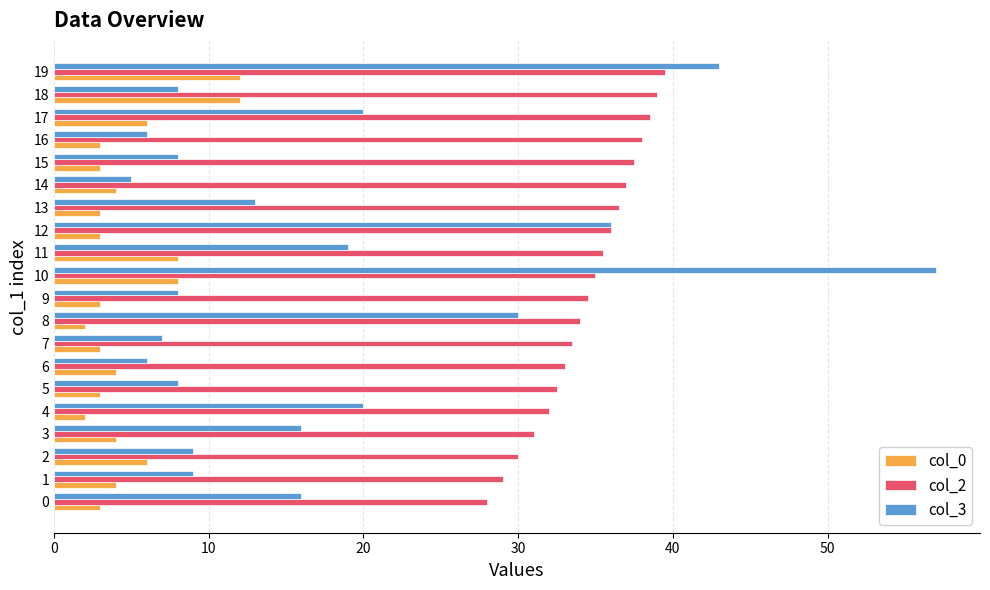

The value of col_3 at 12 is 36.0. True or false?

True